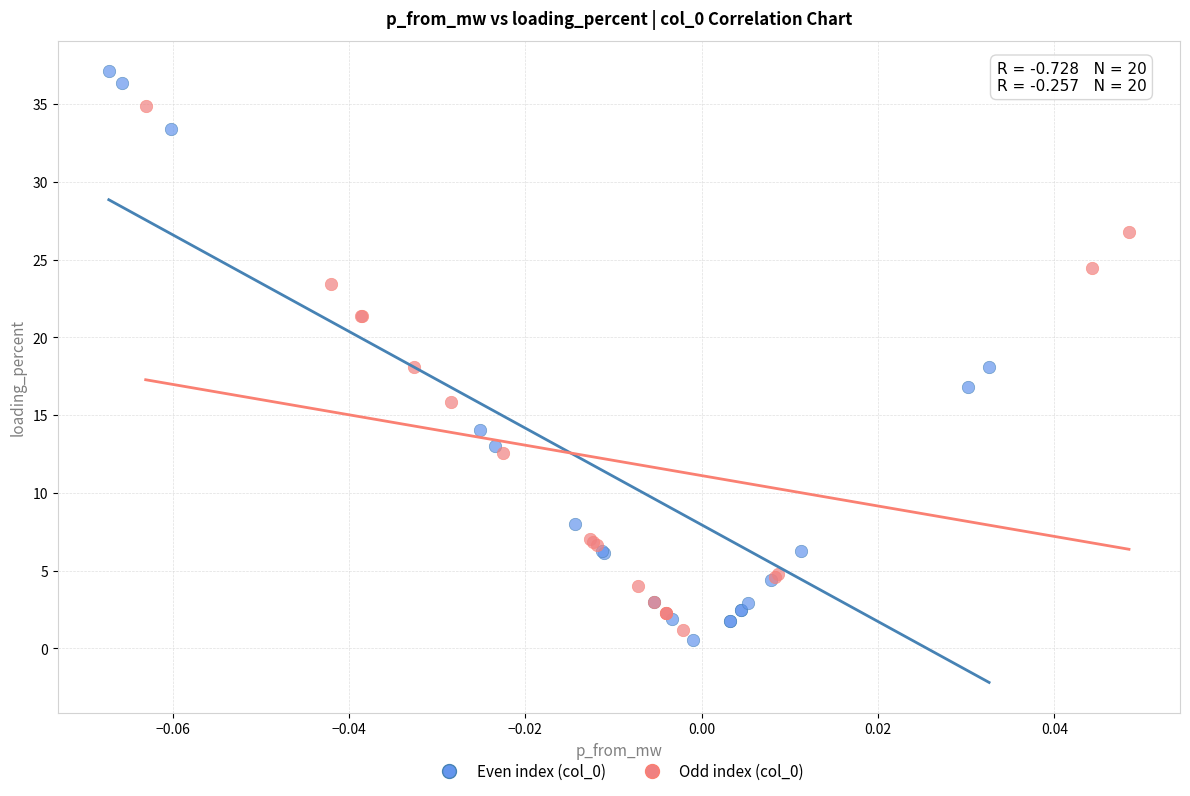

Which series reaches the maximum Y coordinate?

Even index (col_0)